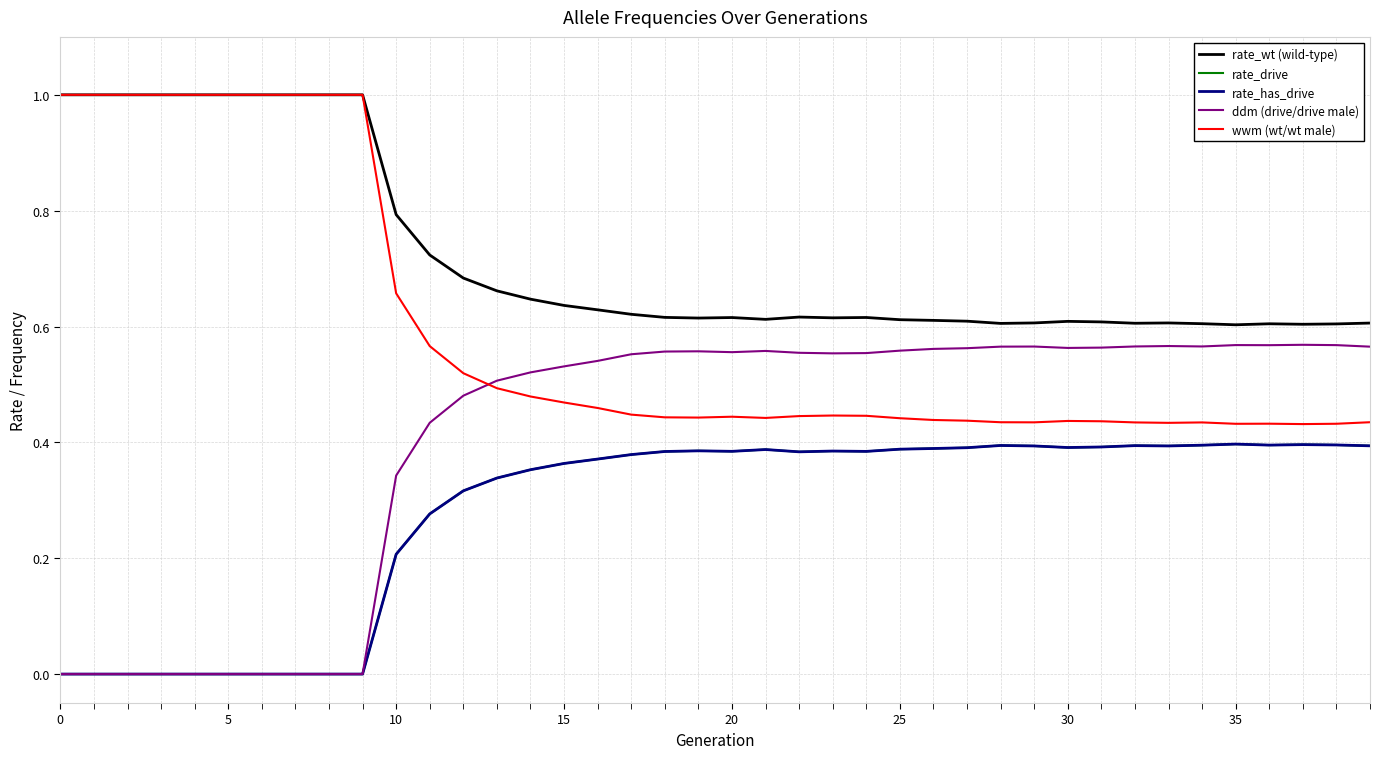

What are all the series names shown in the legend?

rate_wt (wild-type), rate_drive, rate_has_drive, ddm (drive/drive male), wwm (wt/wt male)